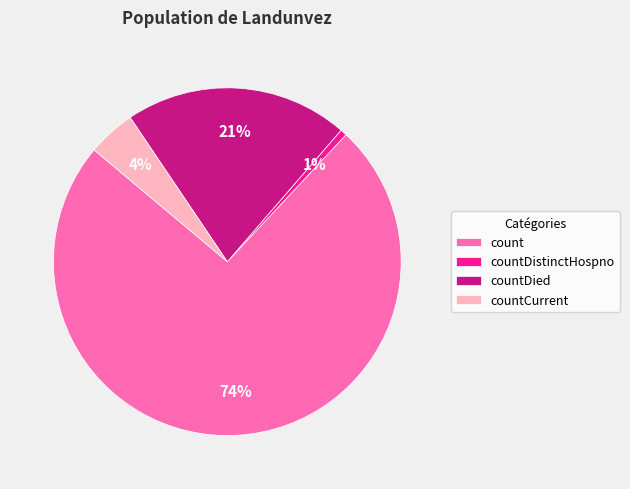

Is there a majority slice in this chart?

Yes